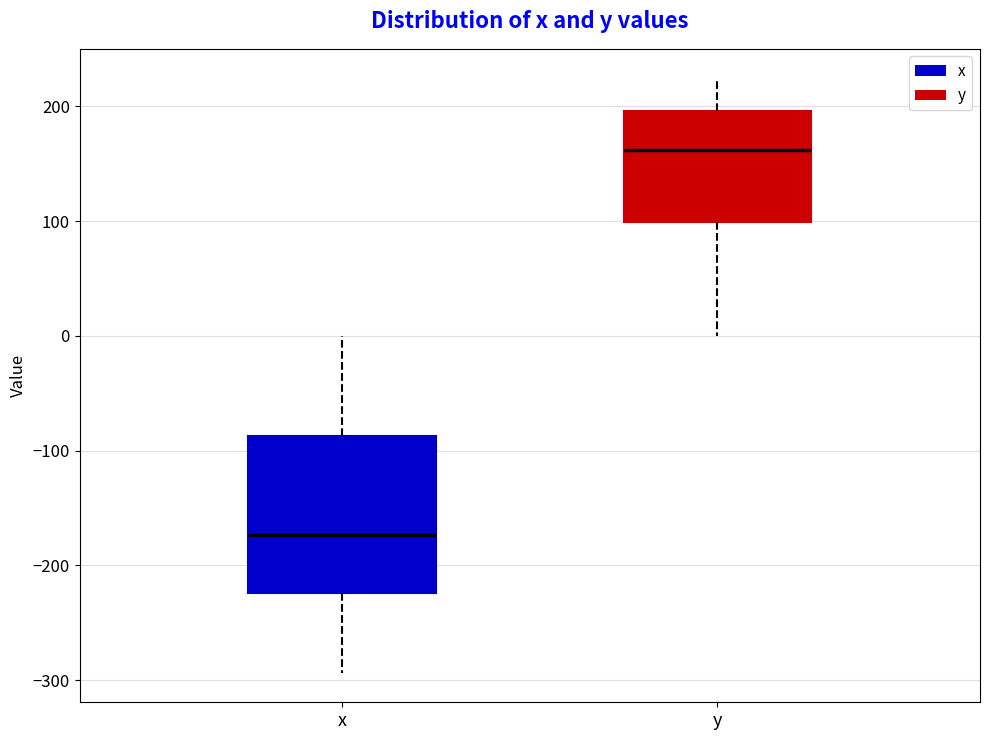

Reading left to right, transcribe this box plot: for each box, give where its median line is, the range the box spans, and where its two whiskers end, as read against the y-axis. The values are not printed on the chart, so give them approximately, as read against the axis.

x: median -170, box -220 to -90, whiskers -290 to 0
y: median 160, box 100 to 200, whiskers 0 to 220